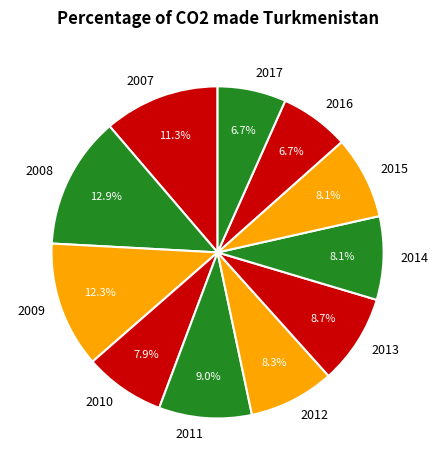

Which has a higher value, 2008 or 2010?

2008